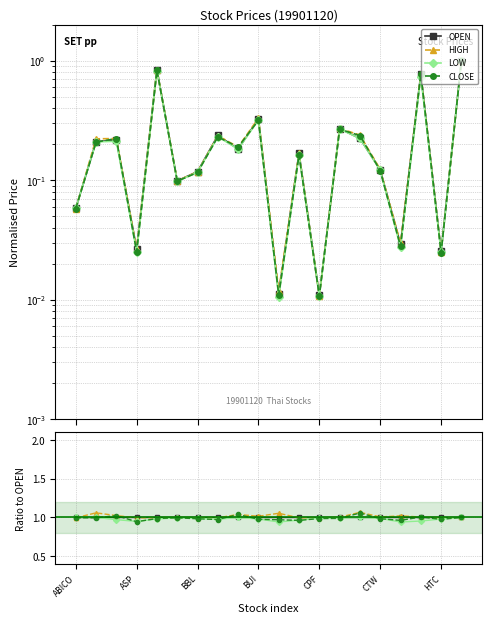

True or false: OPEN and HIGH cross at least once.

True